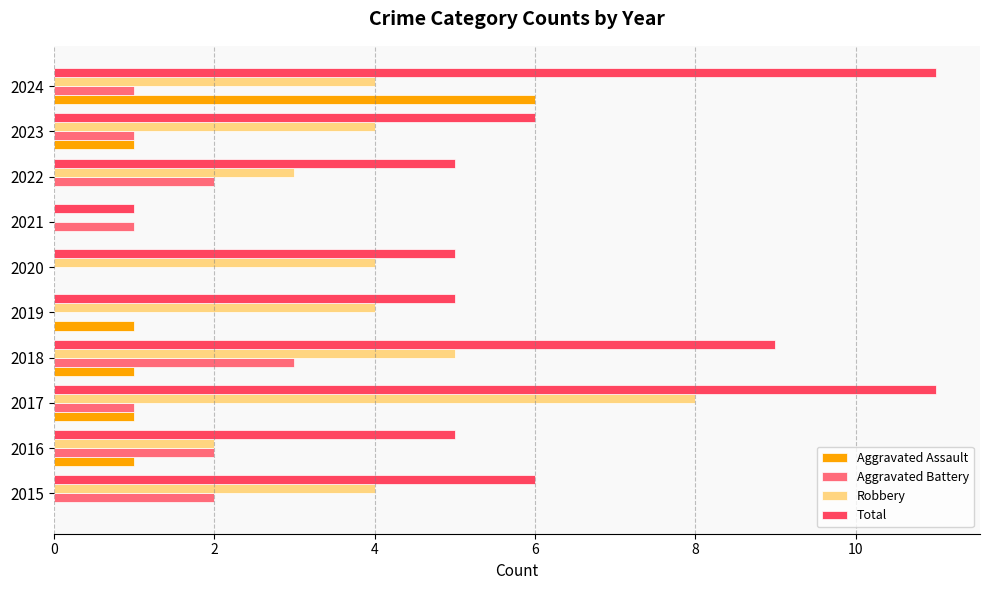

What is the sum of all Aggravated Assault values?

11